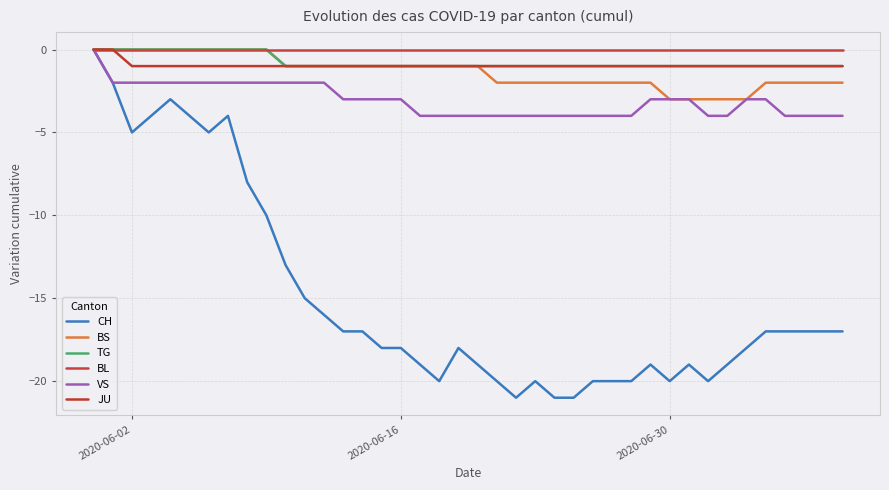

What is the value of the CH point at the 6th from the left?

-4